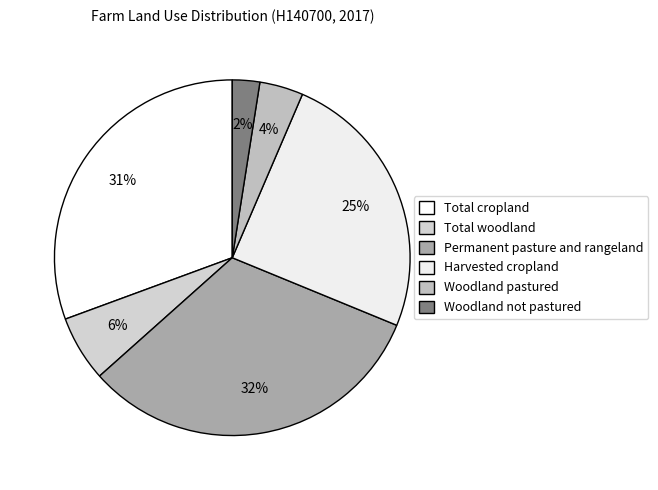

Is it true that Permanent pasture and rangeland is 32% of the pie?

True